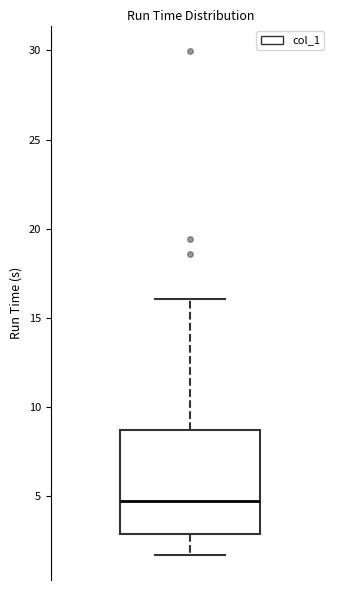

Read this box plot against the y-axis: the position of the median line, the range covered by the box, and the ends of both whiskers. The values are not printed on the chart, so give them approximately, as read against the axis.

median 5.0, box 3.0 to 8.5, whiskers 1.5 to 16.0